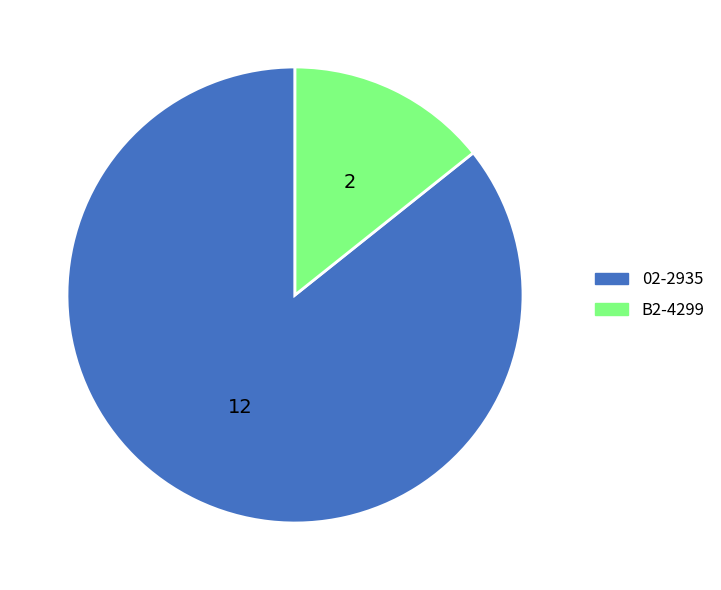

Does 02-2935 account for over 50% of the chart?

Yes